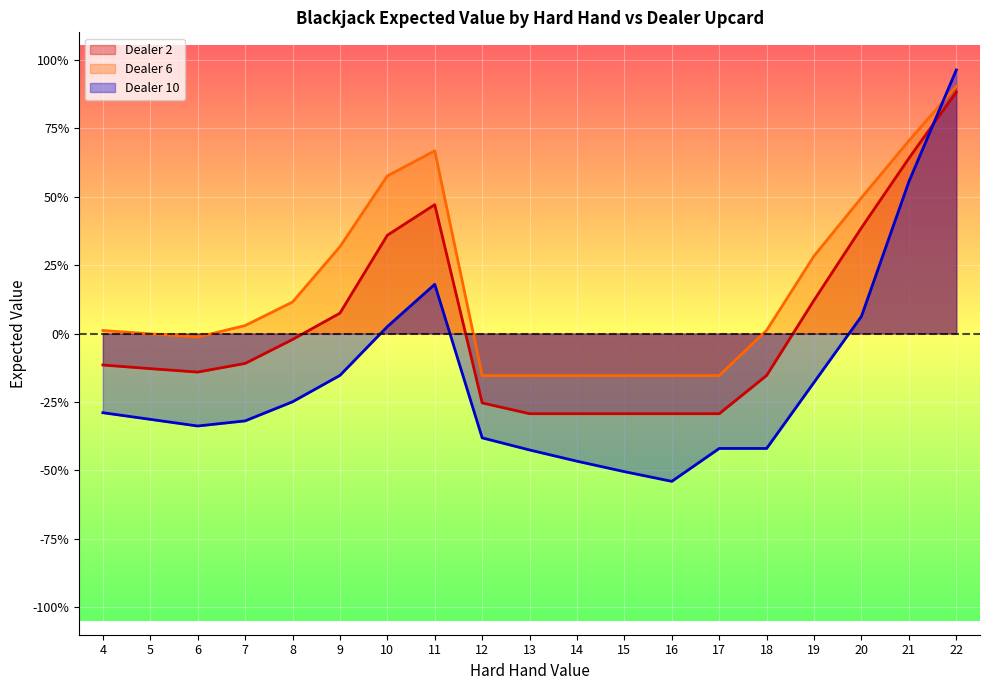

What is the total value across all series at 9?

0.2